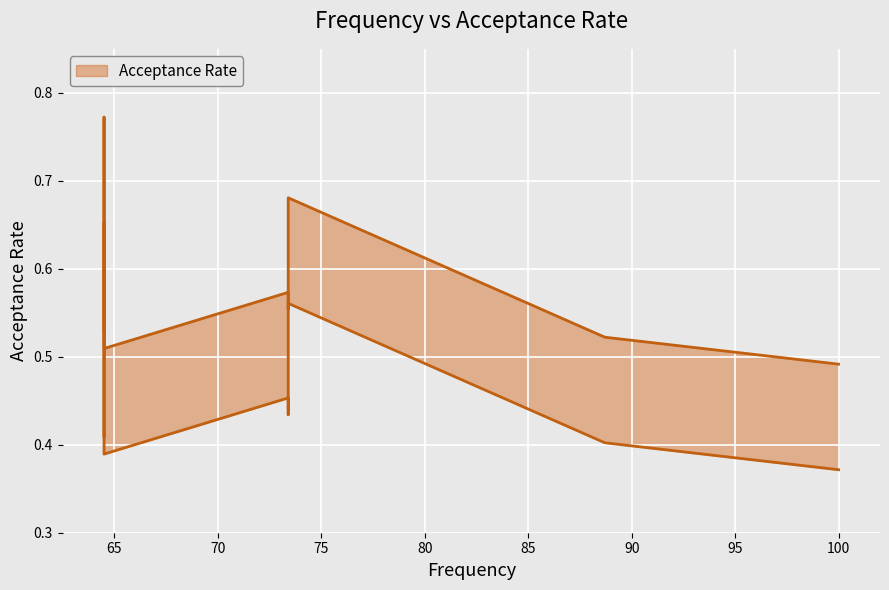

What is the minimum value shown in the chart?

0.4